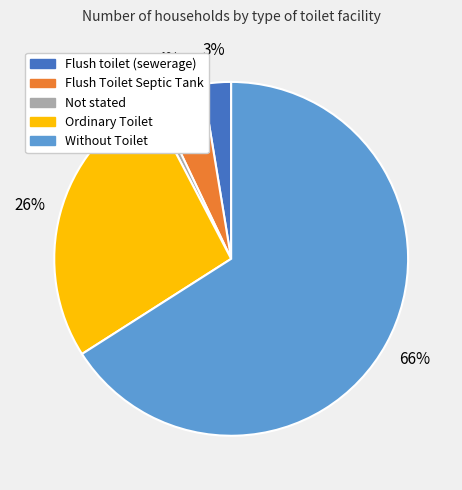

How many slices are in this pie chart?

5